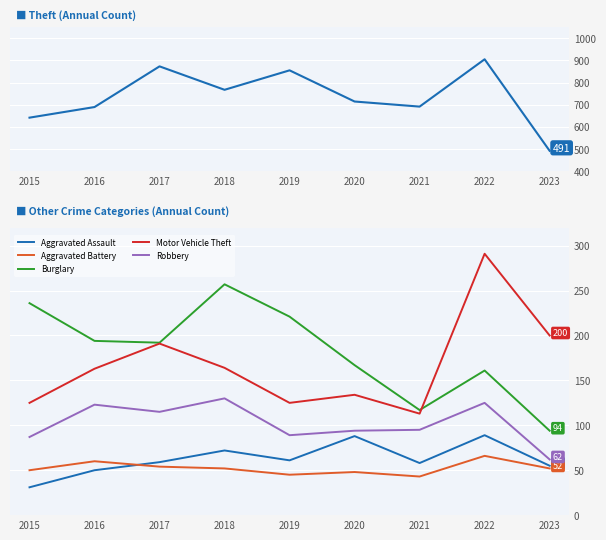

How many data points in Motor Vehicle Theft are above 163?

4